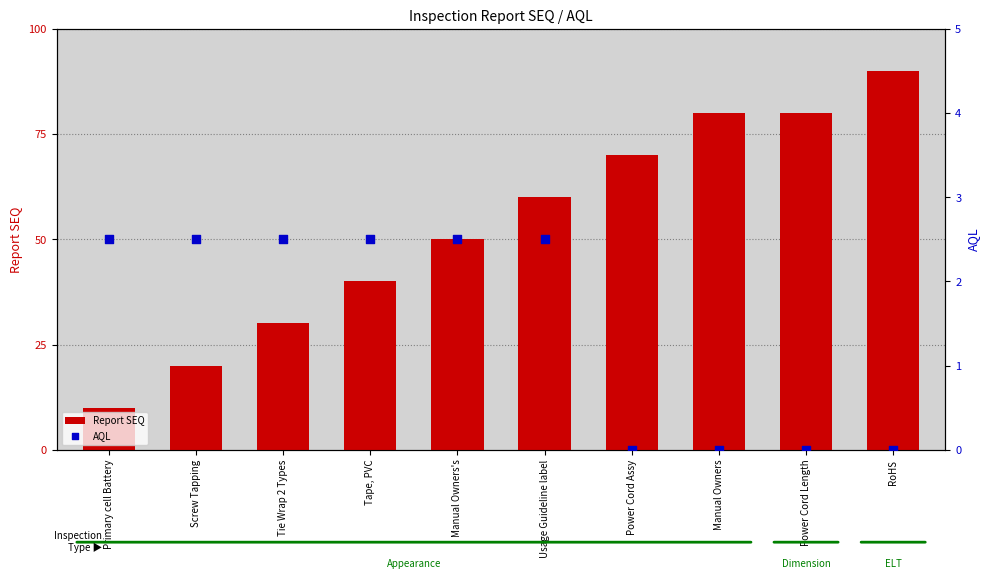

Which series contains the highest Y value?

Report SEQ